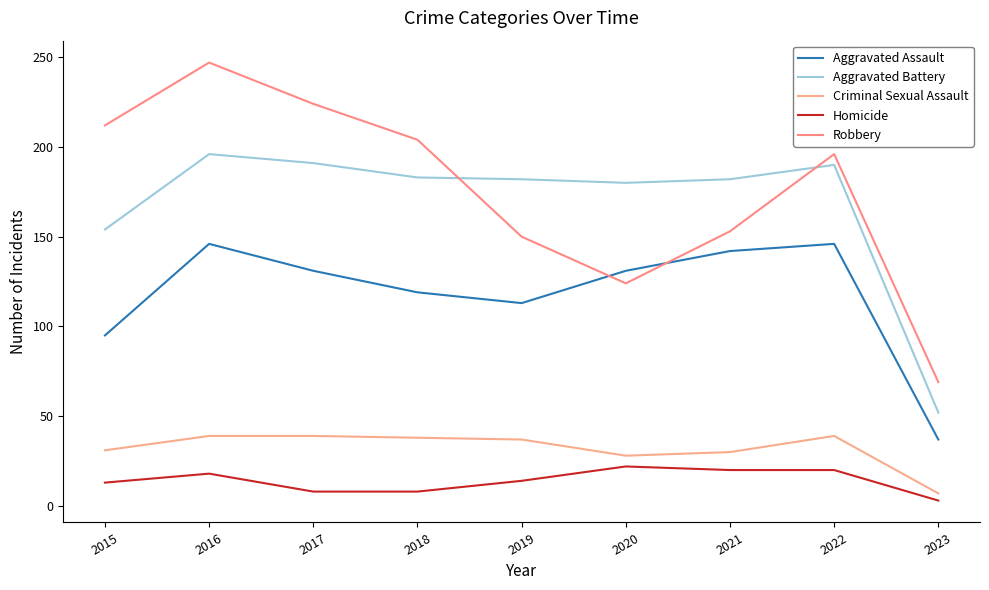

What are all the series names shown in the legend?

Aggravated Assault, Aggravated Battery, Criminal Sexual Assault, Homicide, Robbery